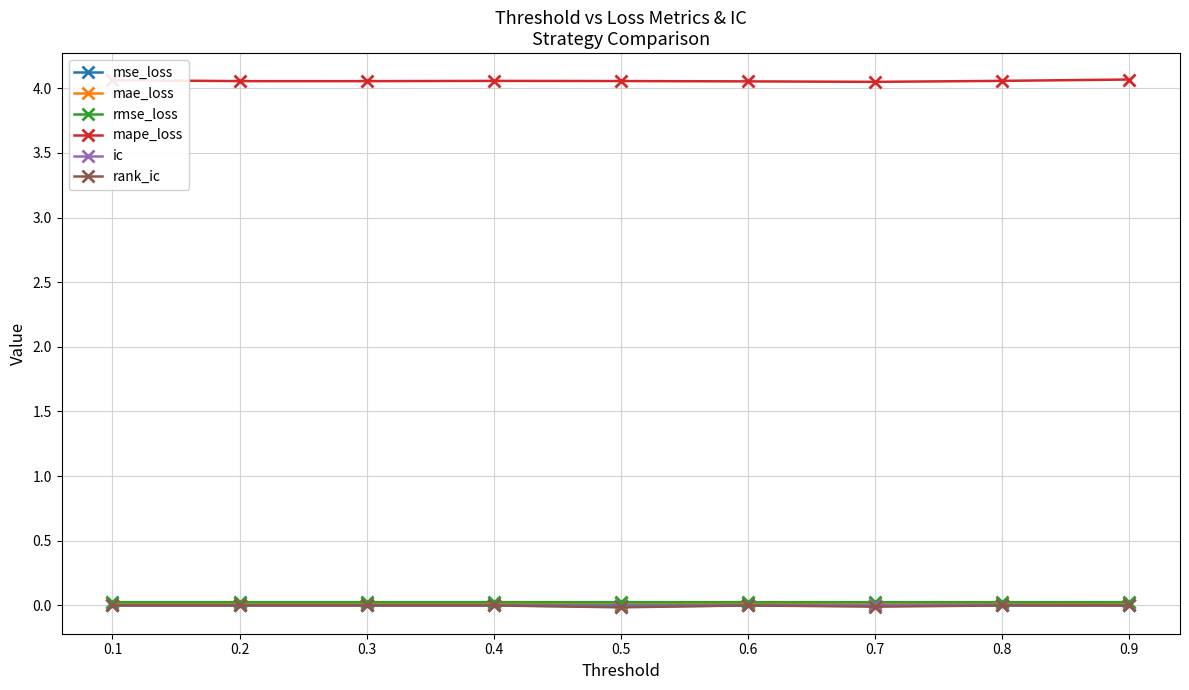

Which series has the largest total across all categories?

mape_loss